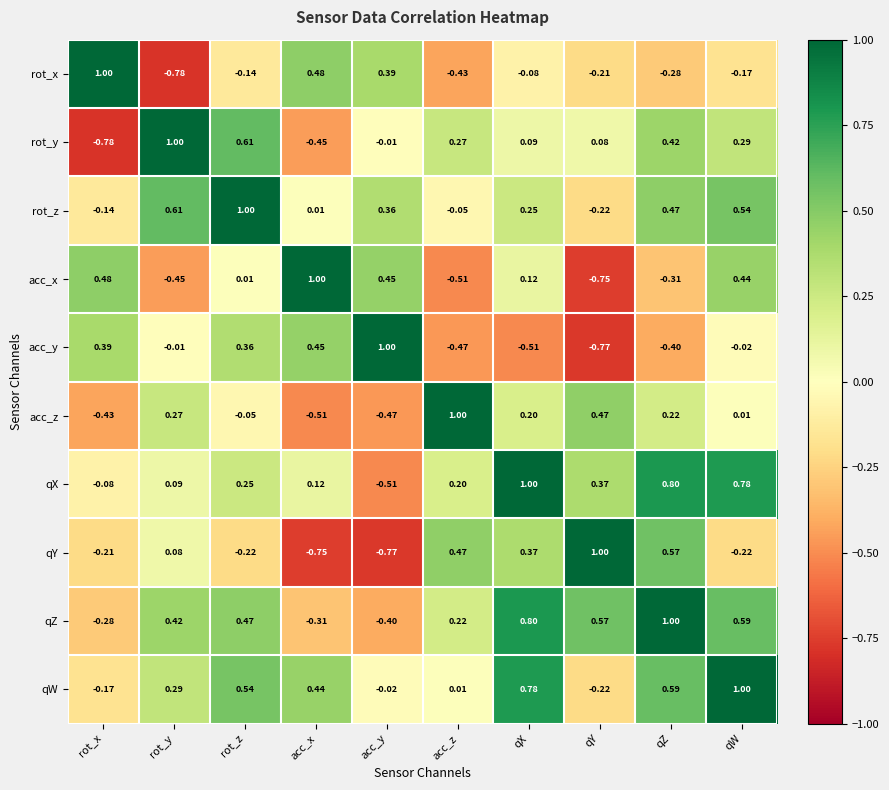

List the labels in order of qW value, smallest first.

qY, rot_x, acc_y, acc_z, rot_y, acc_x, rot_z, qZ, qX, qW